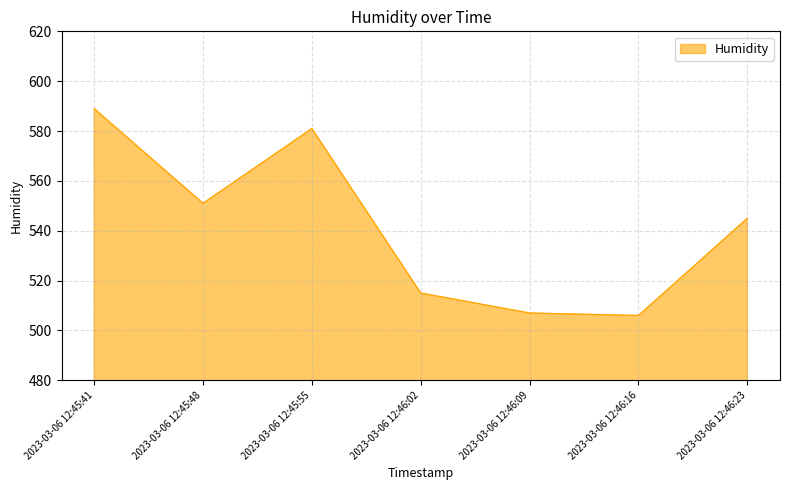

Where is the data nearest to the value 547?

2023-03-06 12:46:23